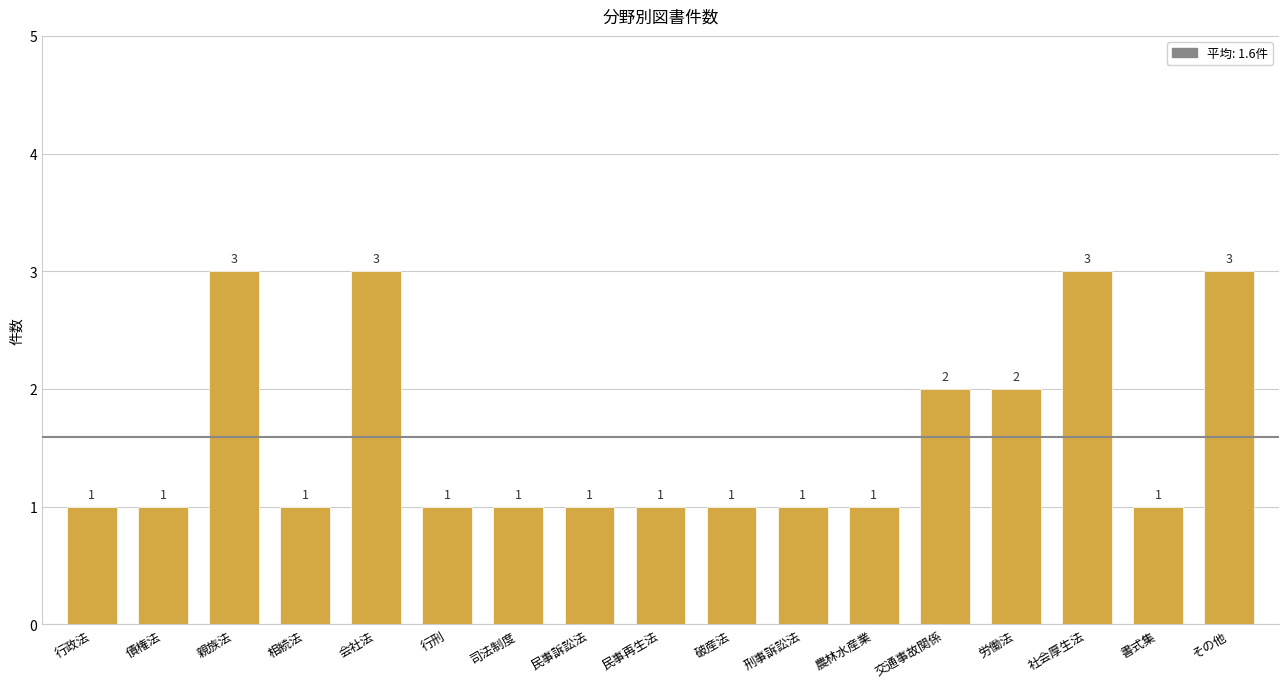

Read the value at 相続法.

1